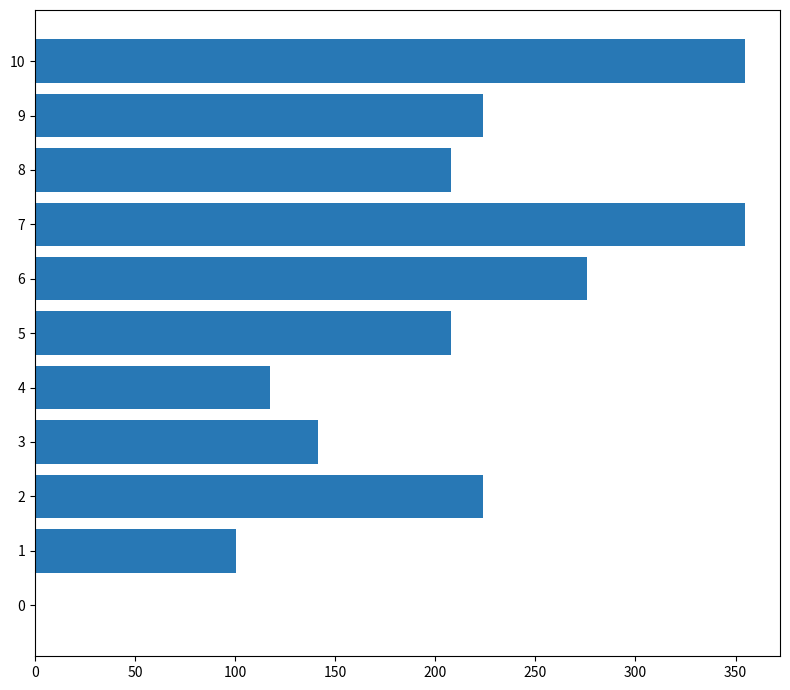

The chart shows a value of 0.0 at 0. True or false?

True